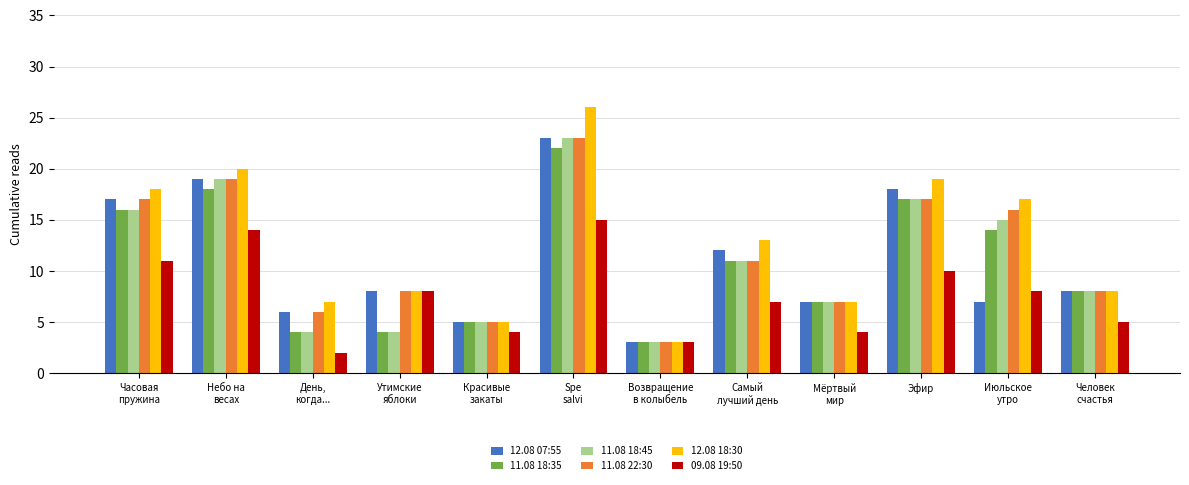

What is the total value across all series at Июльское
утро?

77